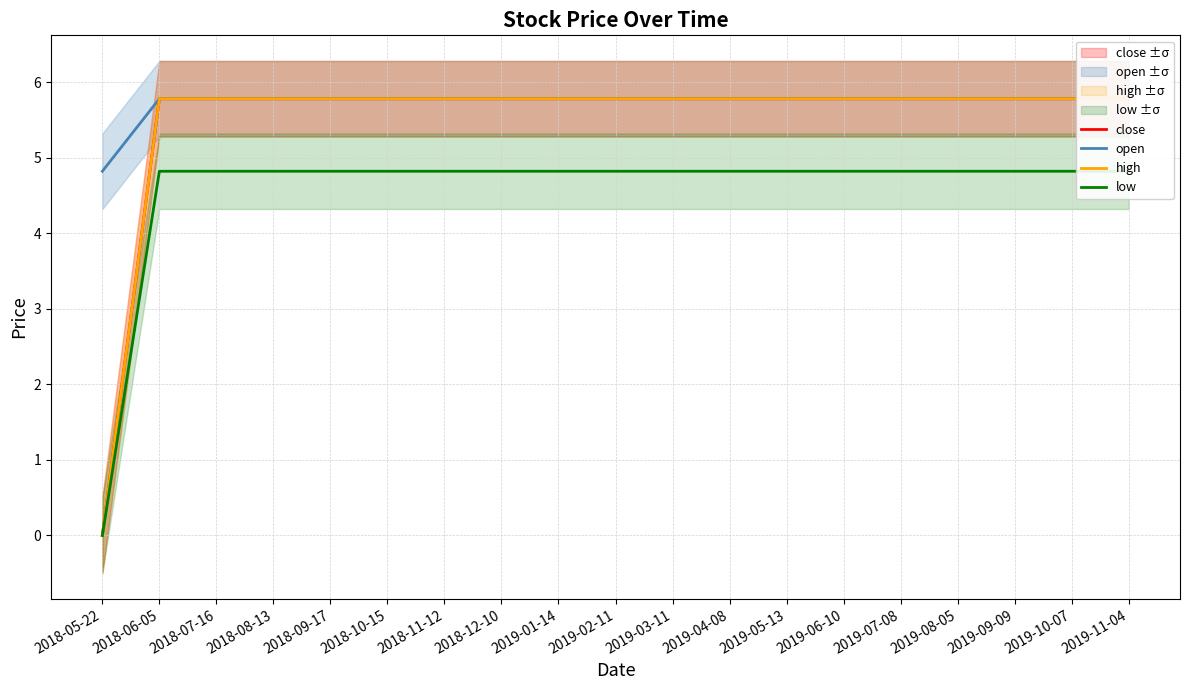

Where is open nearest to the value 5?

2018-05-22